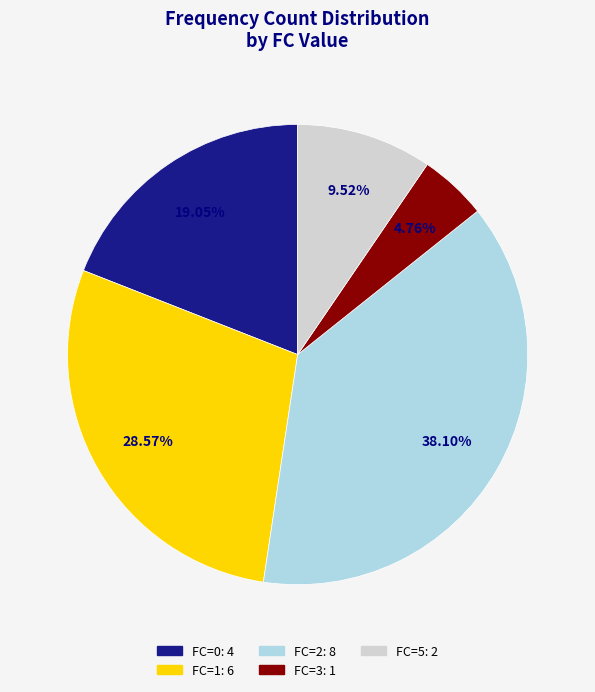

Is there a majority slice in this chart?

No